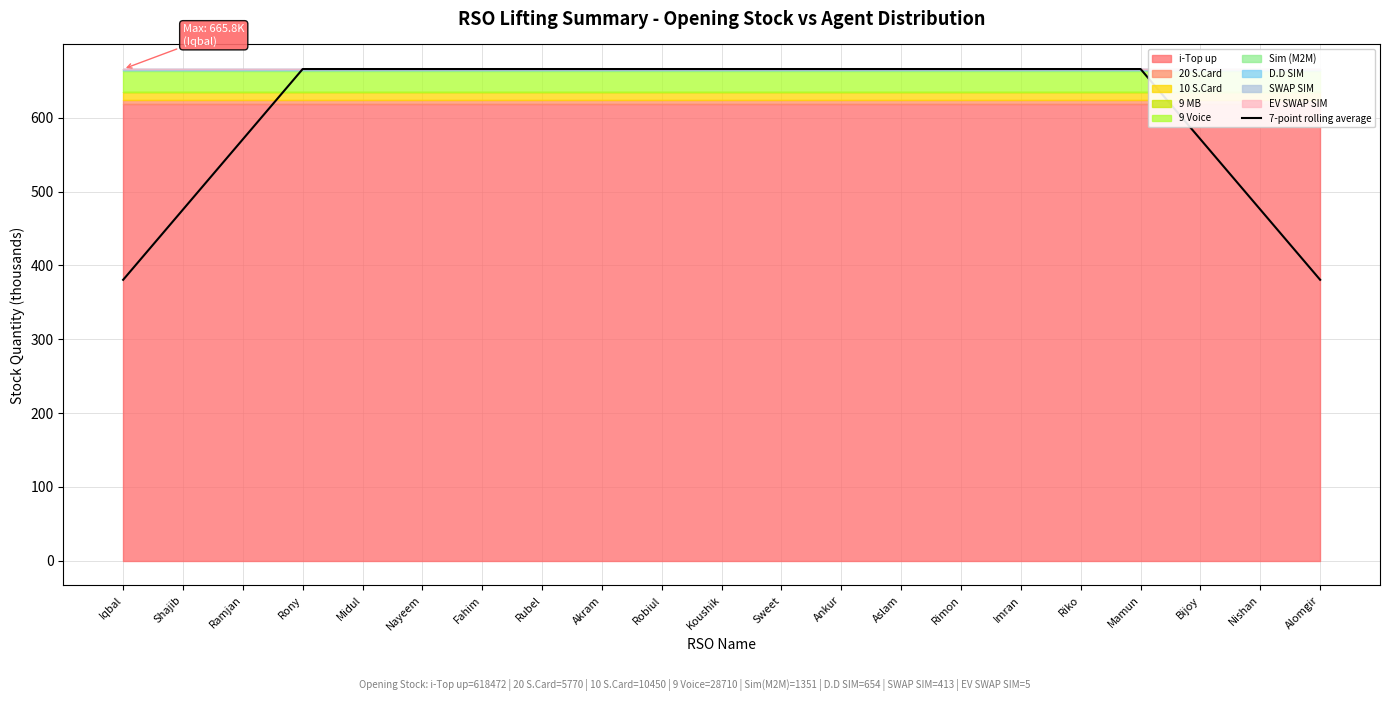

What is the ratio of the value at Nayeem to the value at Riko?

1.0